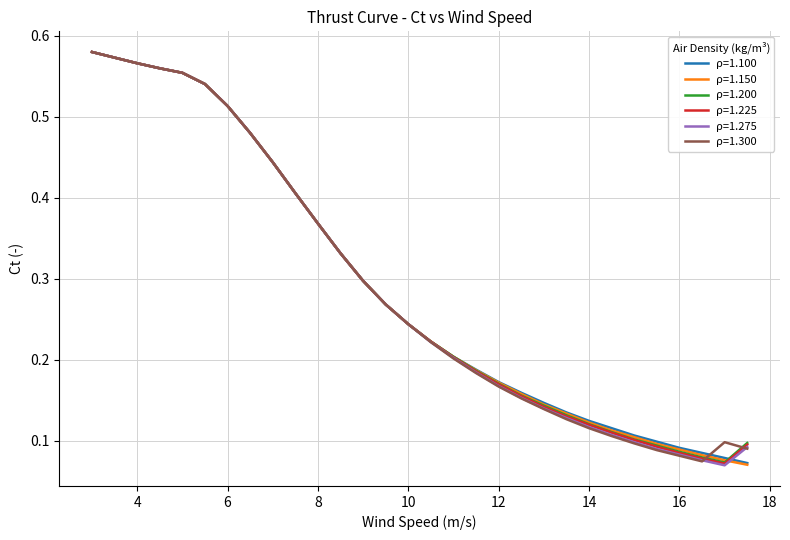

Which category has the highest value across all series?

3